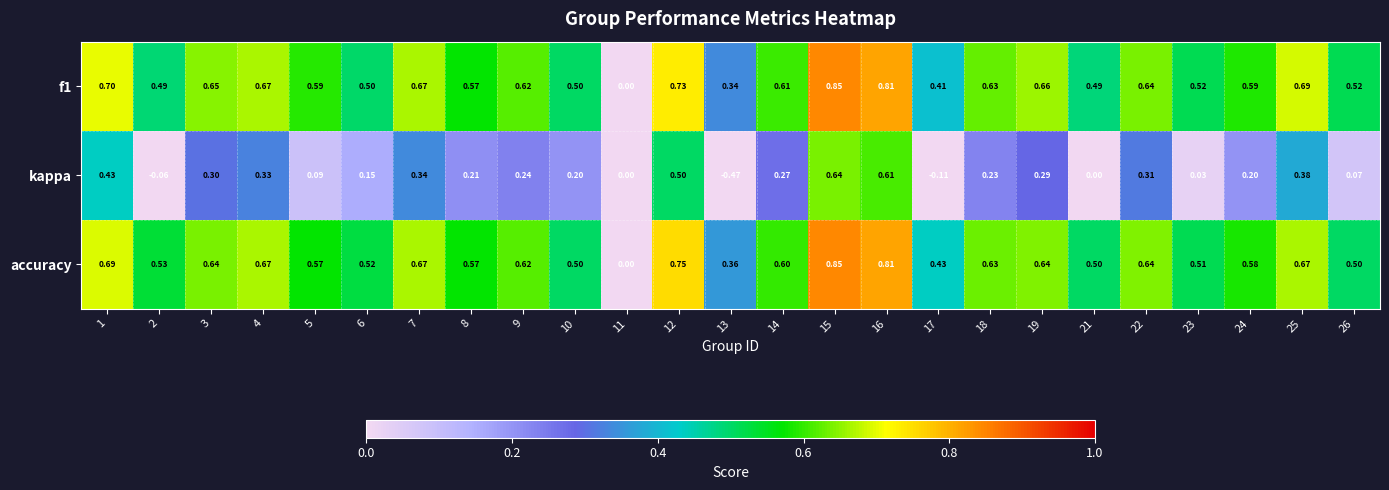

Which label corresponds to the smallest value in the chart?

13